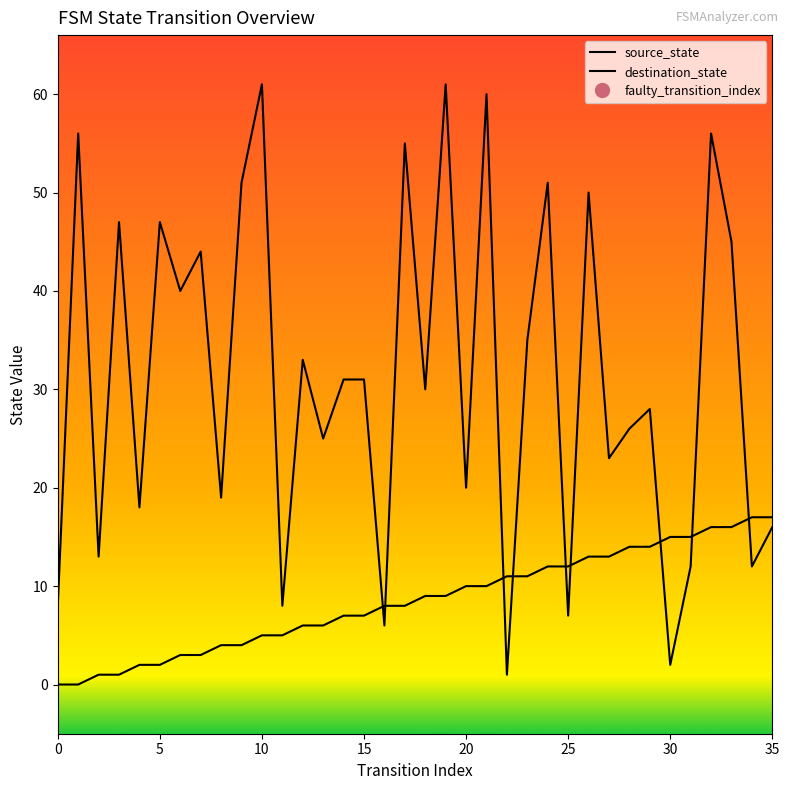

Is this an area chart (filled region under the line)?

No